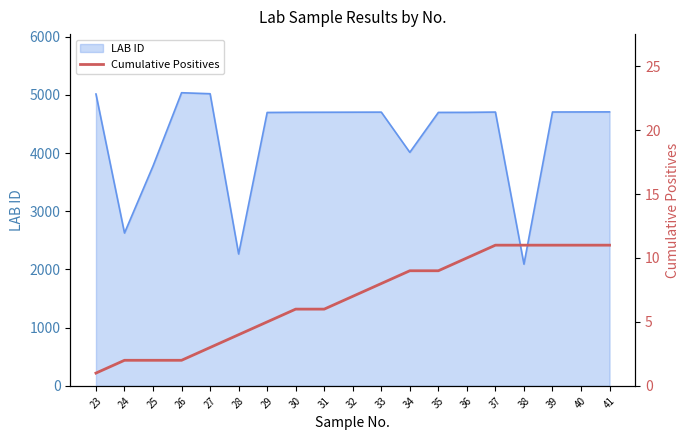

Reading left to right, what are all the values shown in this chart?

23=1	24=2	25=2	26=2	27=3	28=4	29=5	30=6	31=6	32=7	33=8	34=9	35=9	36=10	37=11	38=11	39=11	40=11	41=11